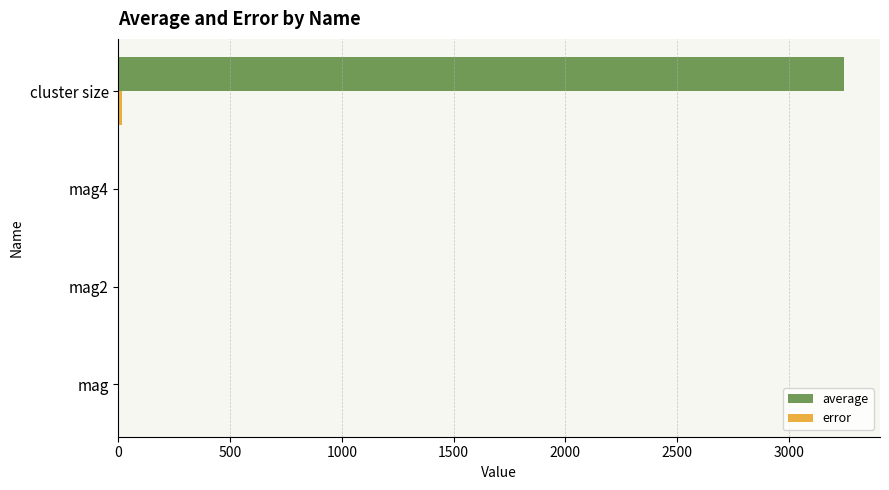

At which category does the chart reach its peak across all series?

cluster size